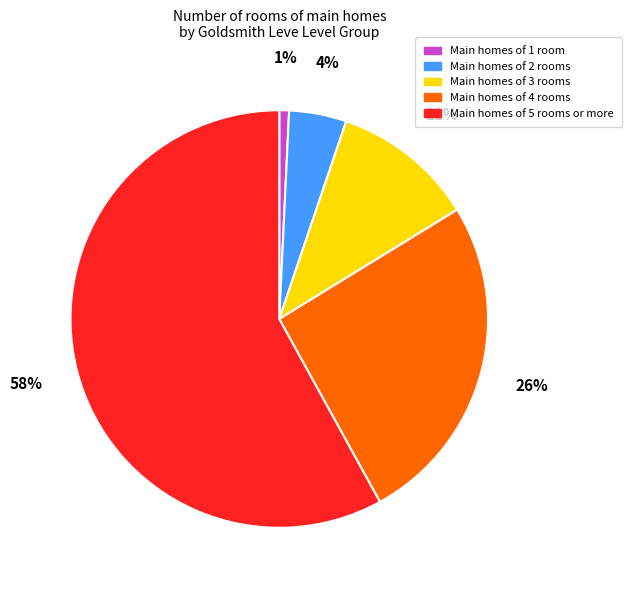

How many segments does this pie chart have?

5